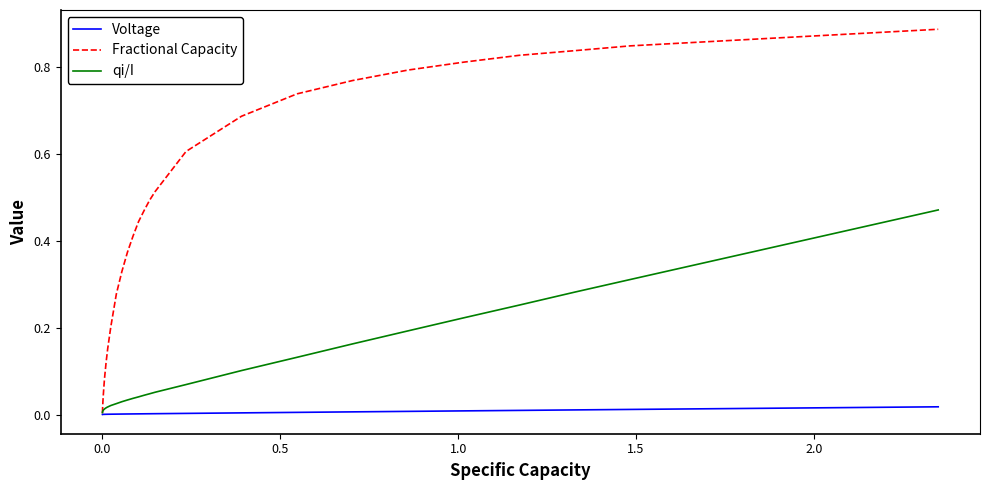

What are all the series names shown in the legend?

Voltage, Fractional Capacity, qi/I